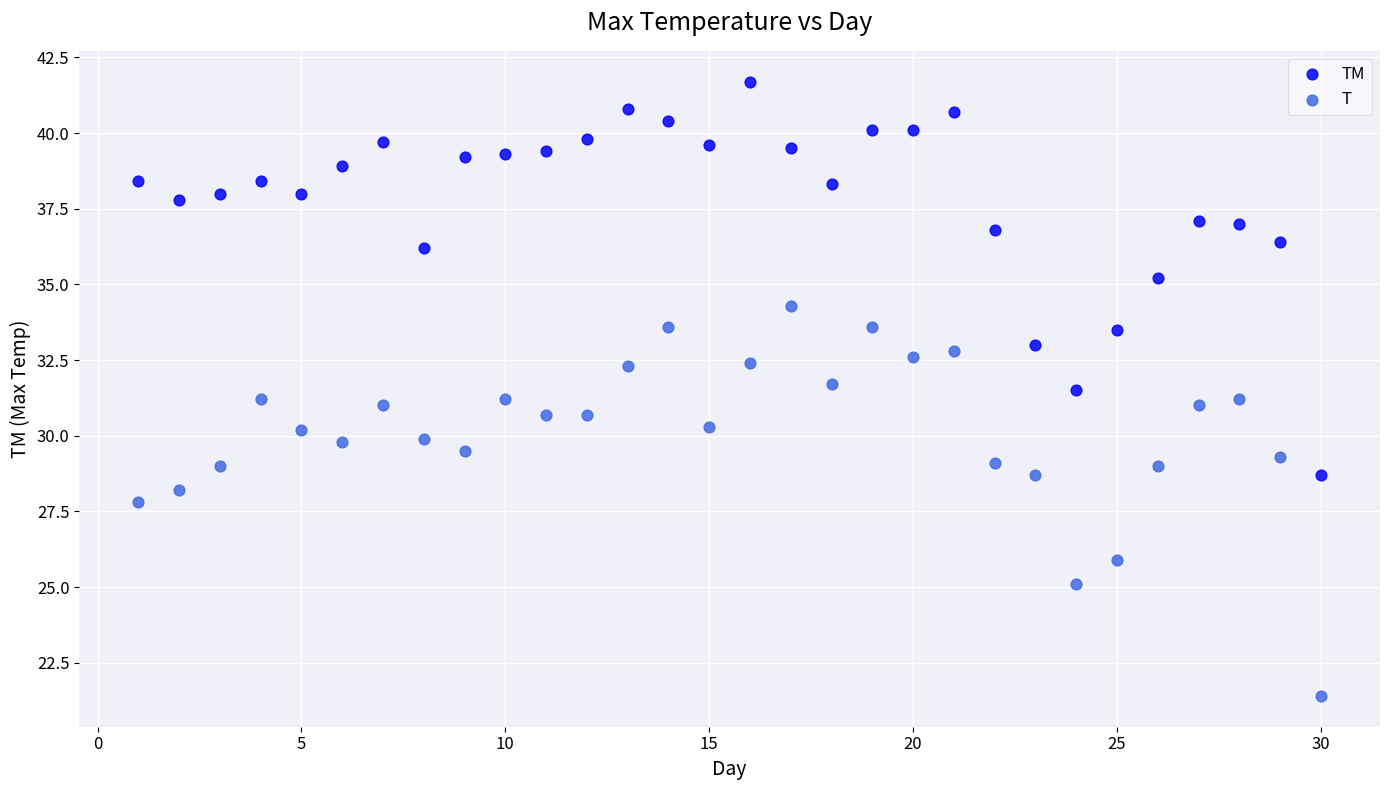

Which series reaches the minimum Y coordinate?

T